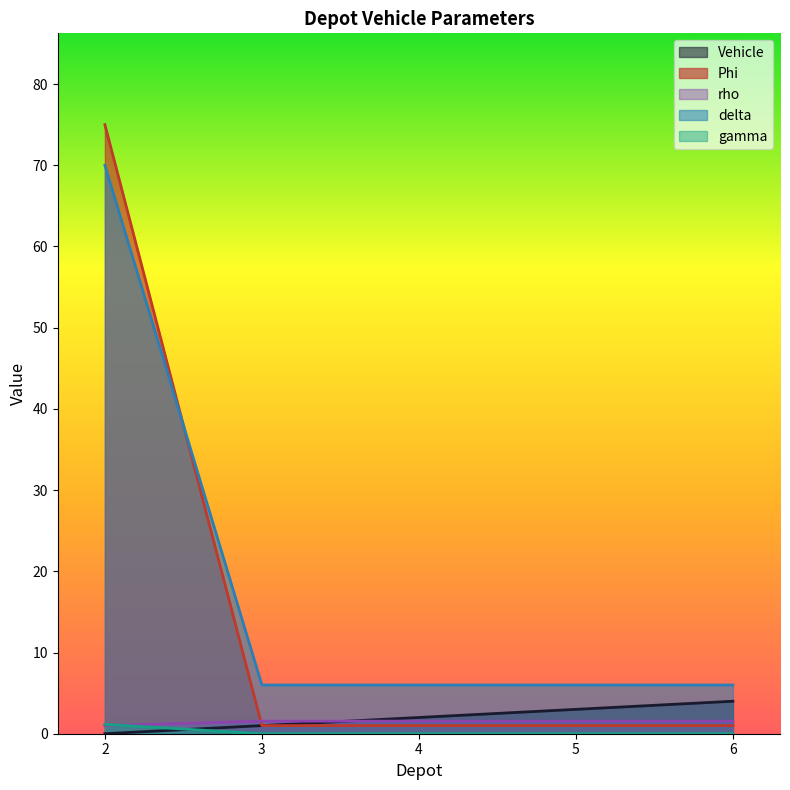

True or false: delta has a value of 70.0 at 2.

True